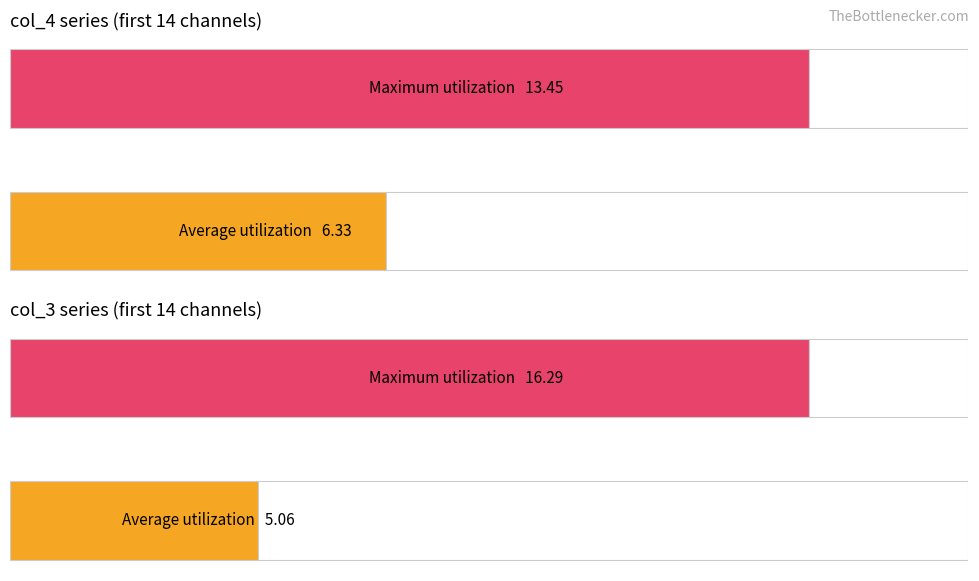

What are all the series names shown in the legend?

col_4, col_3